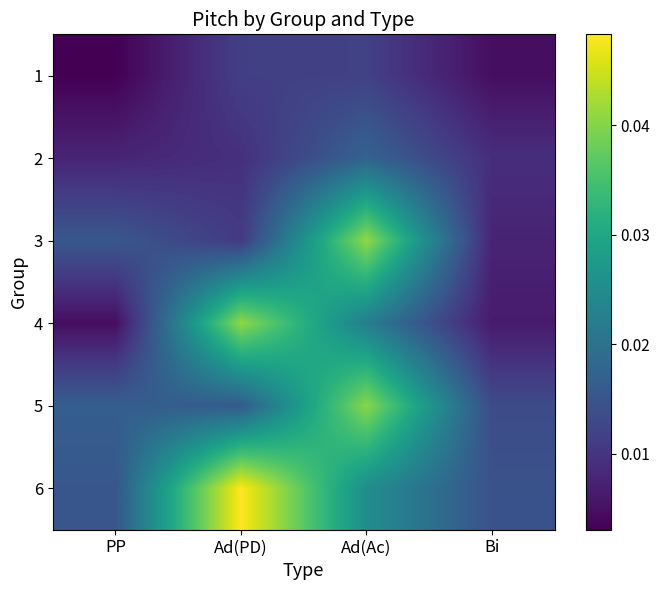

At which category is the sum across all series the highest?

Ad(Ac)